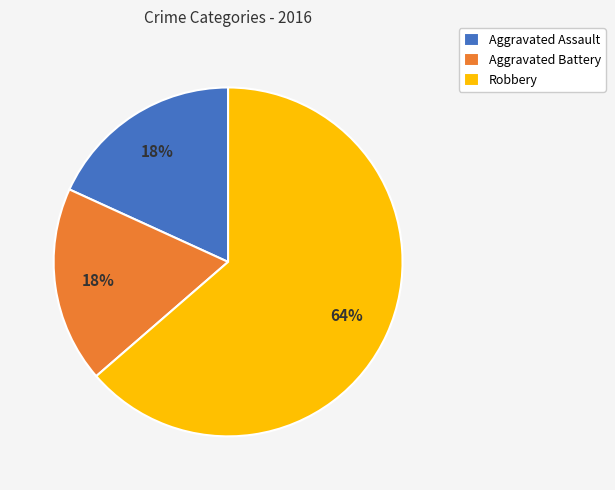

Does any single category account for the majority?

Yes